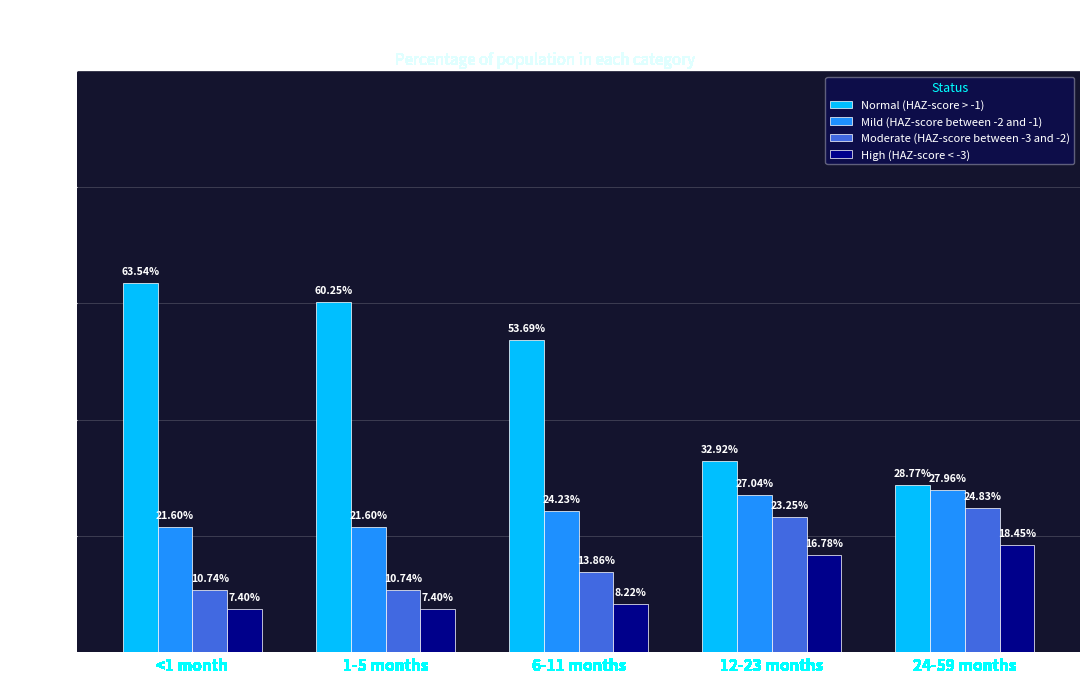

Does the chart contain stacked bars?

No